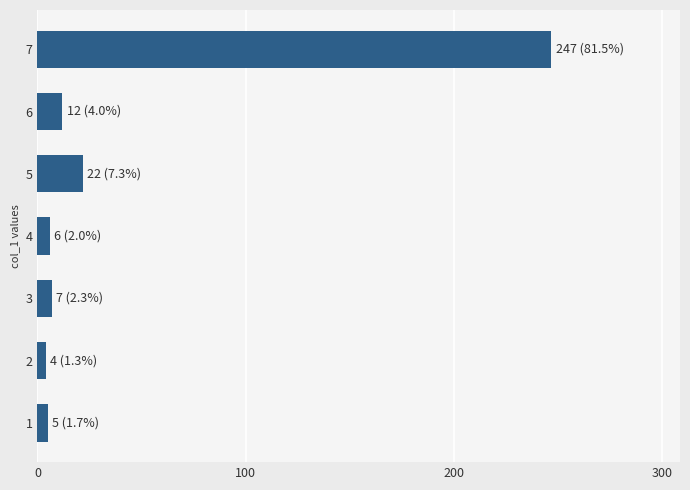

Is it true that the value at 7 is 406?

False